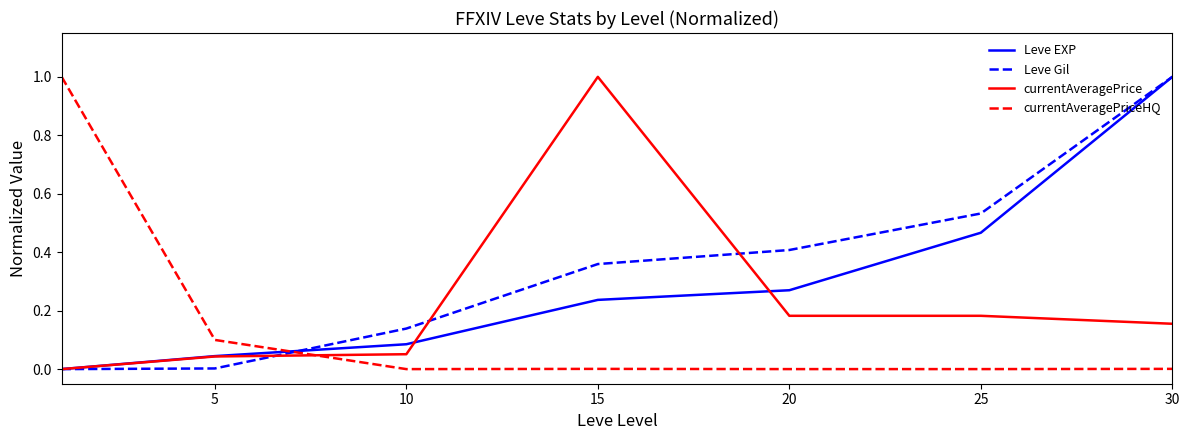

How many intersections are there between currentAveragePrice and currentAveragePriceHQ?

1